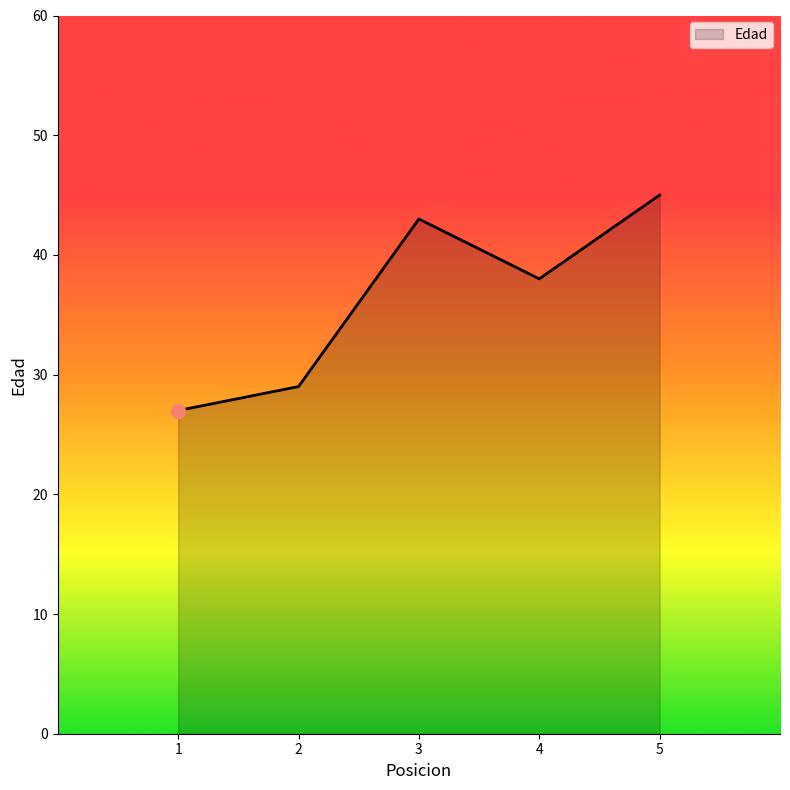

What is the approximate value at 2, to the nearest 5?

30